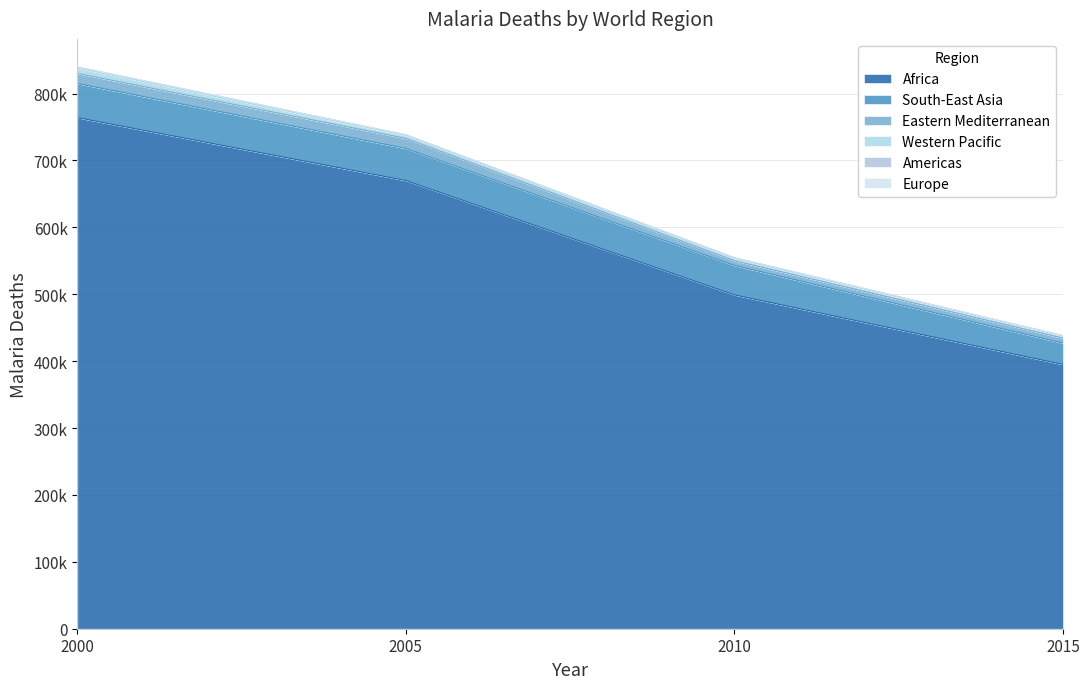

What is the average value of the South-East Asia series?

43750